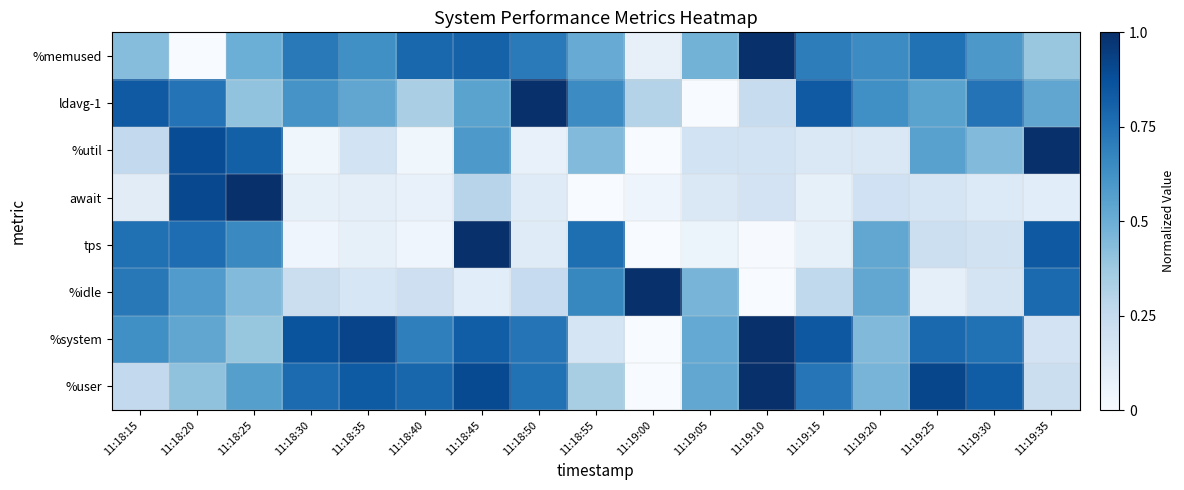

At how many categories does at least one series exceed 0?

17